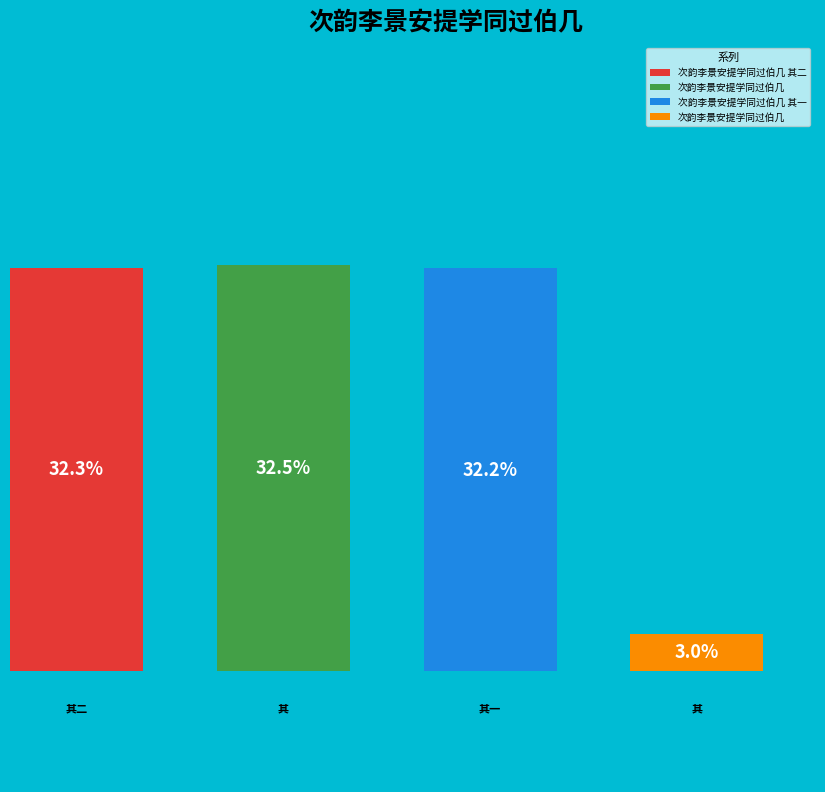

True or false: 次韵李景安提学同过伯几 其二 accounts for 22% of the total.

False